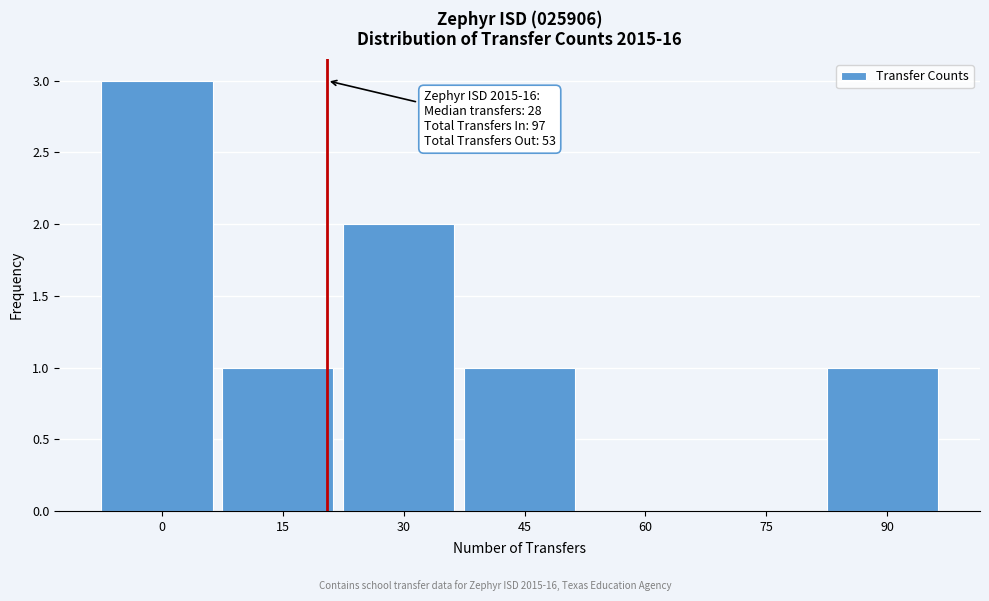

Reading left to right, transcribe all the data shown in this chart.

0=3	15=1	30=2	45=1	60=0	75=0	90=1